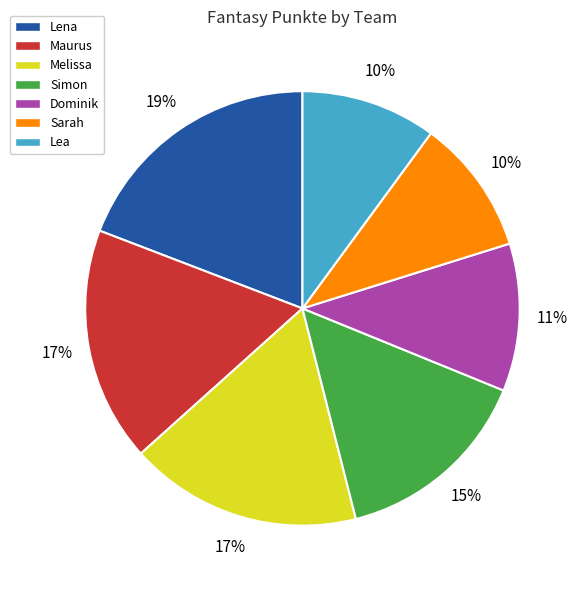

Between Lea and Maurus, which is larger?

Maurus